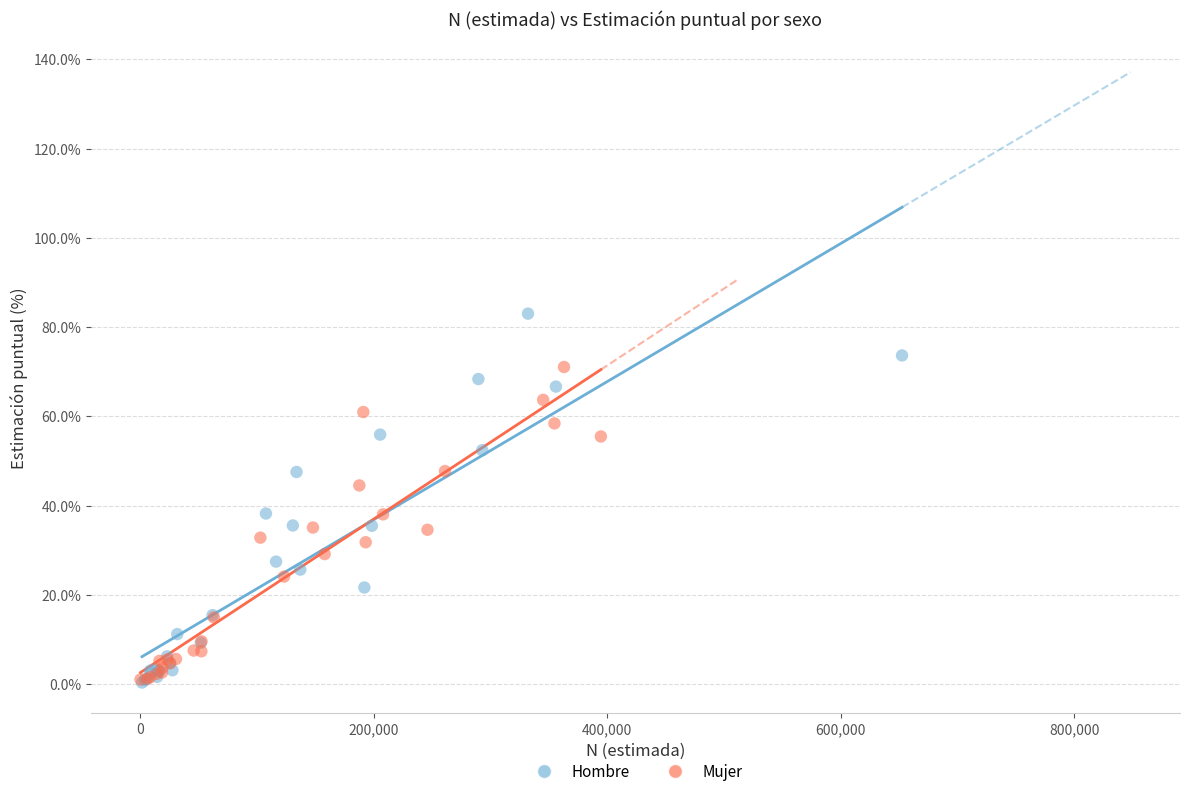

Which series contains the highest Y value?

Hombre